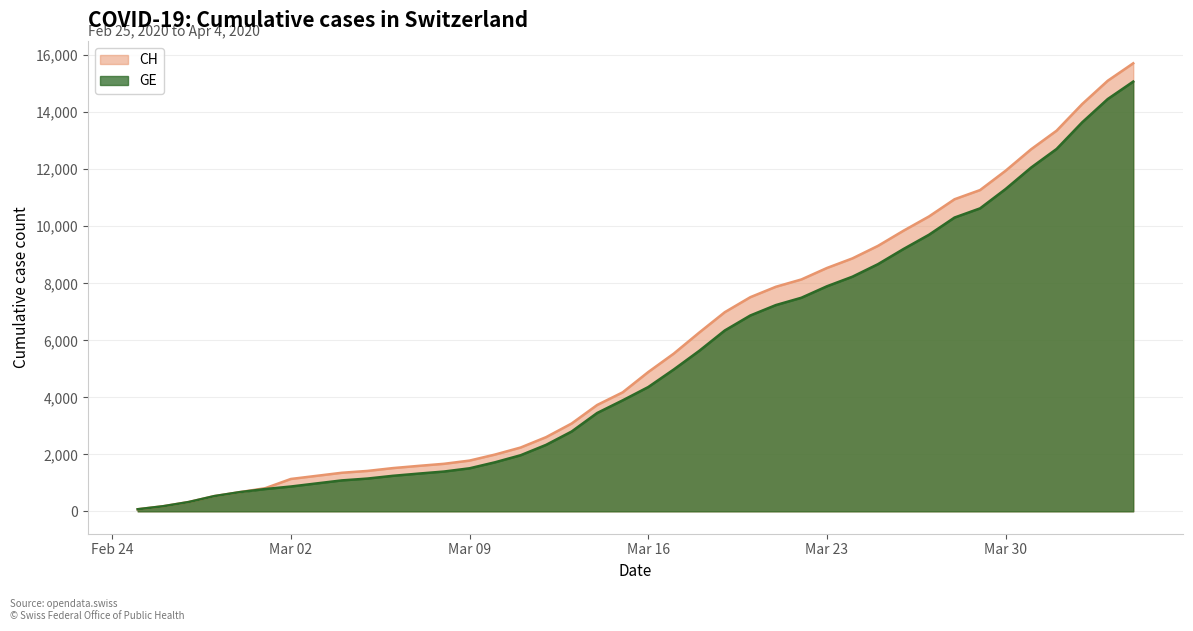

Rank the series by their maximum value, from highest to lowest.

CH, GE